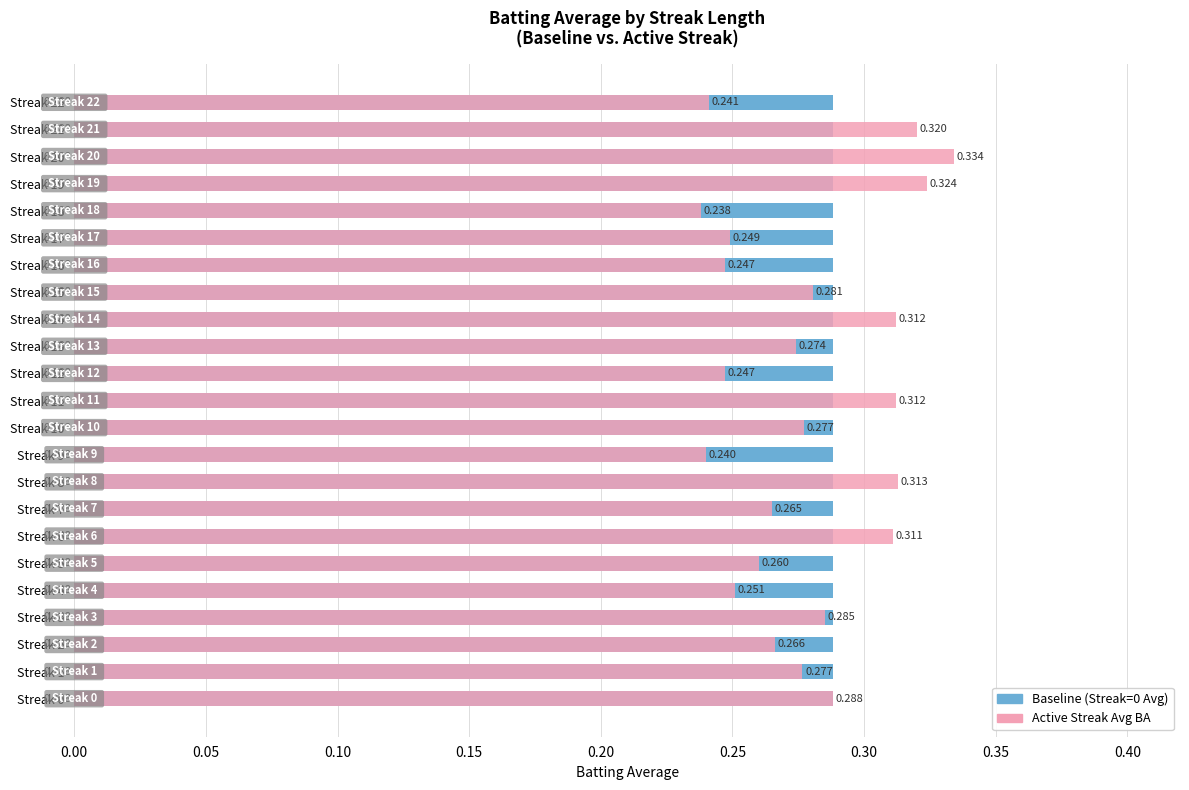

Which series has the largest total across all categories?

Baseline (Streak=0 Avg)